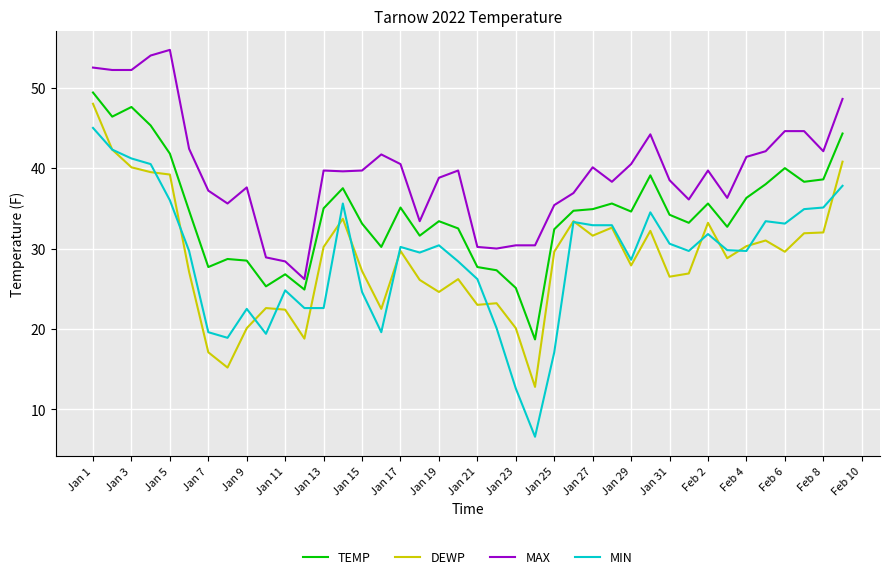

Which series has the largest total across all categories?

MAX